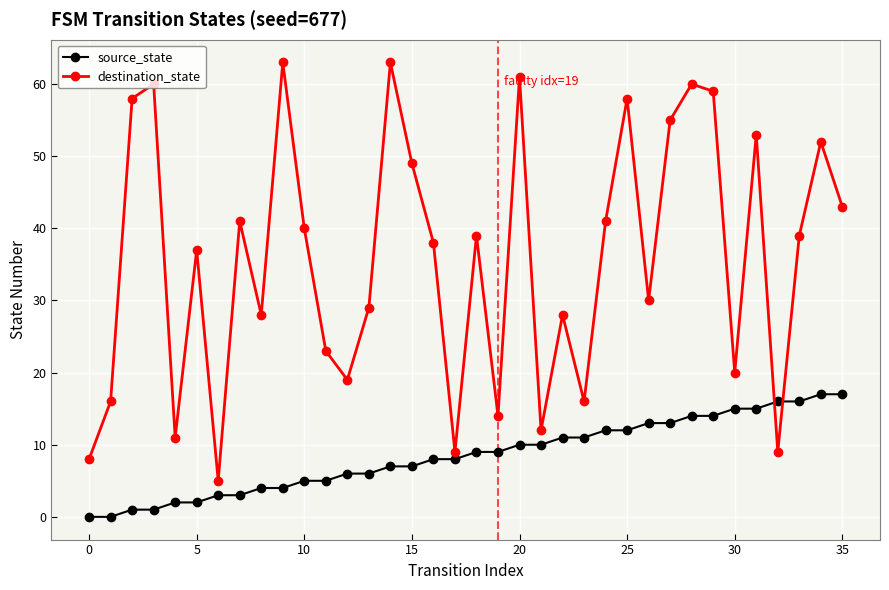

What is the maximum value shown in the chart?

63